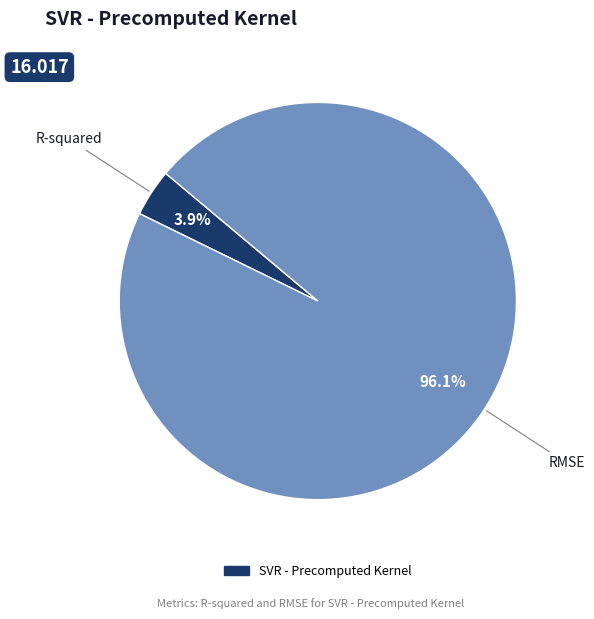

Does any single category account for the majority?

Yes